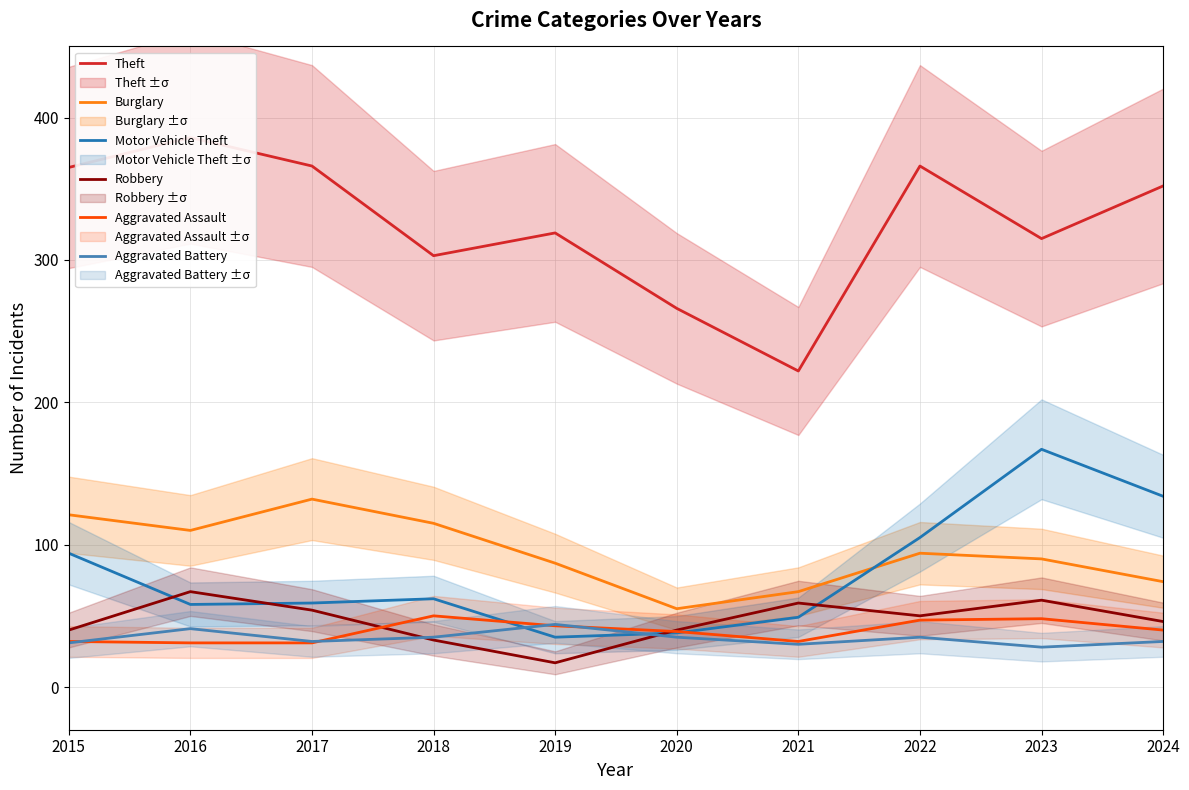

True or false: Aggravated Battery has more than 1 points higher than both neighbors.

True